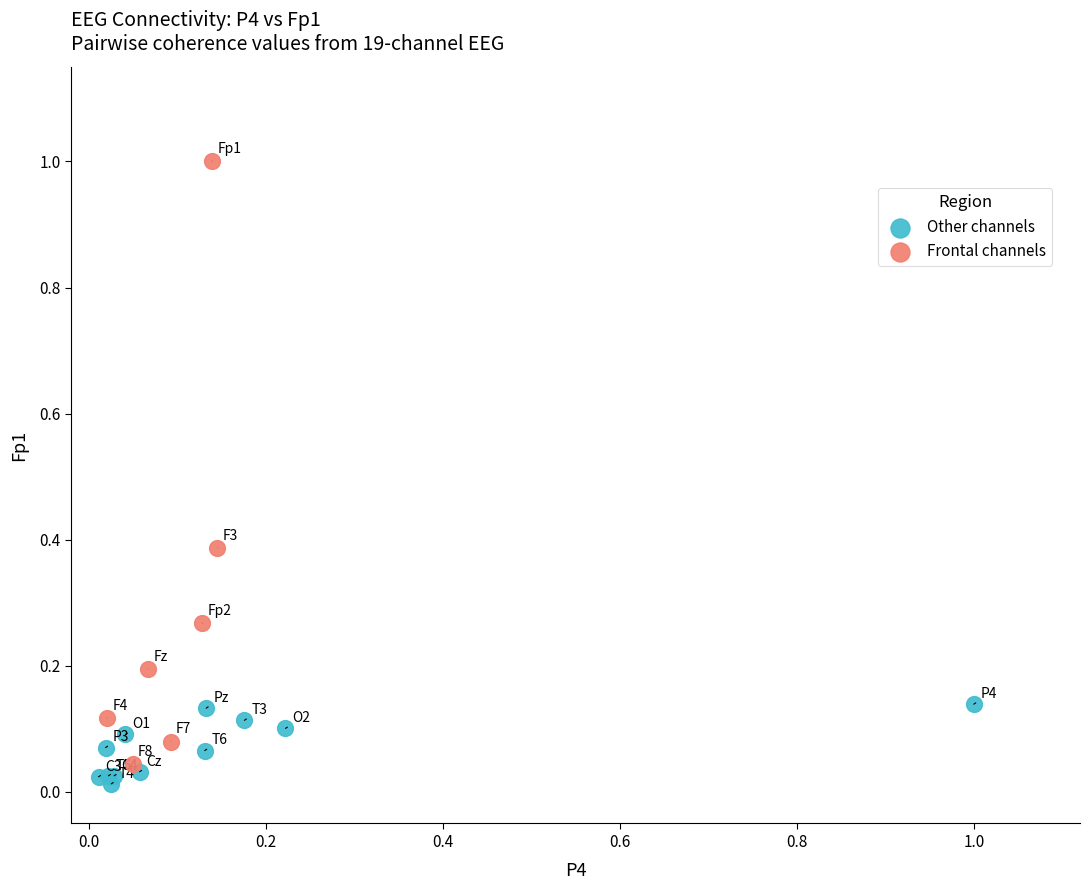

Which series contains the highest Y value?

Frontal channels